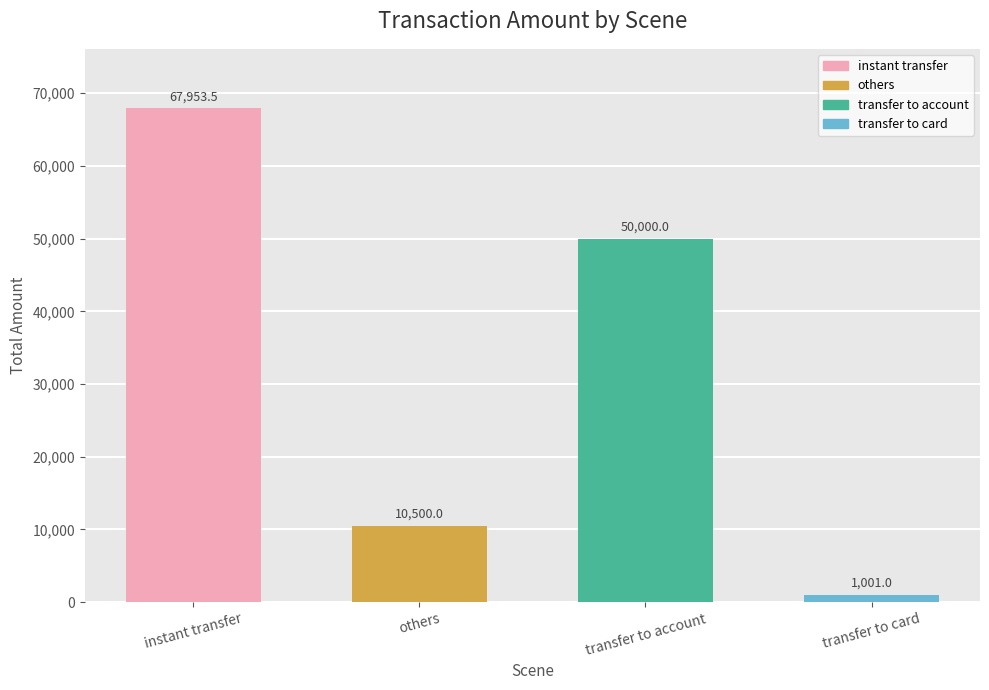

At which category does the chart reach its peak across all series?

instant transfer